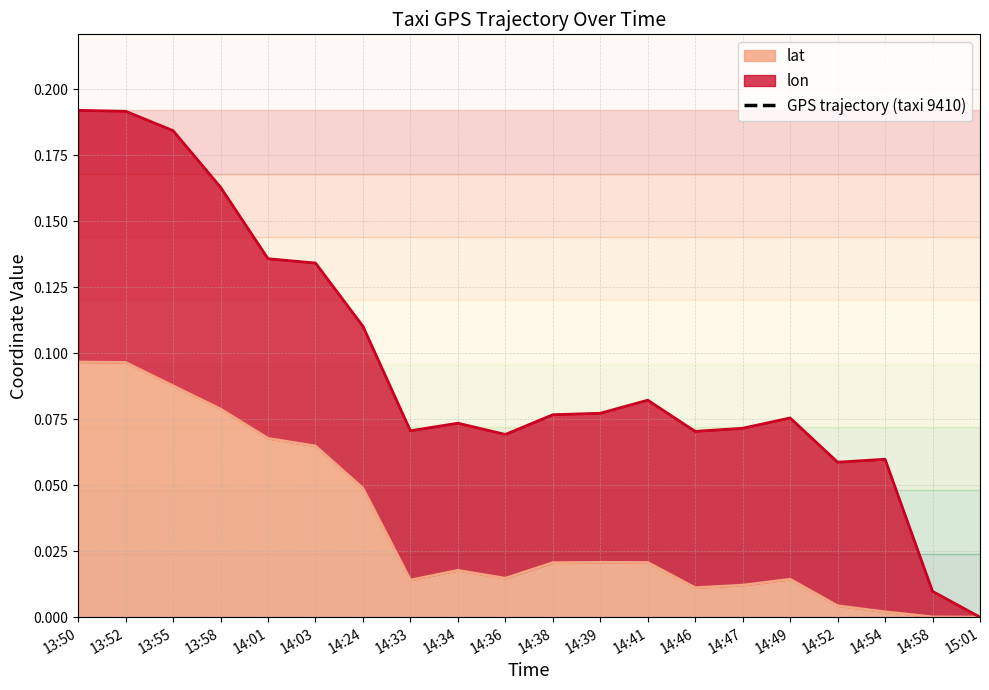

What is the label of the 3rd point from the right?

14:54